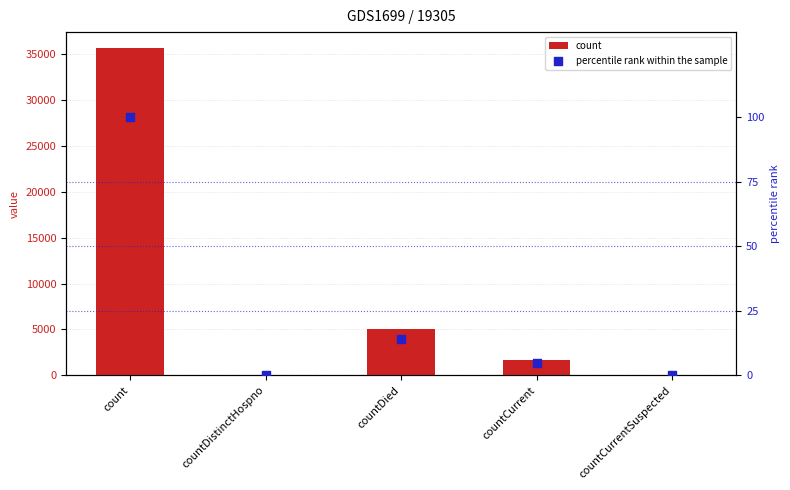

What are all the series names shown in the legend?

count, percentile rank within the sample